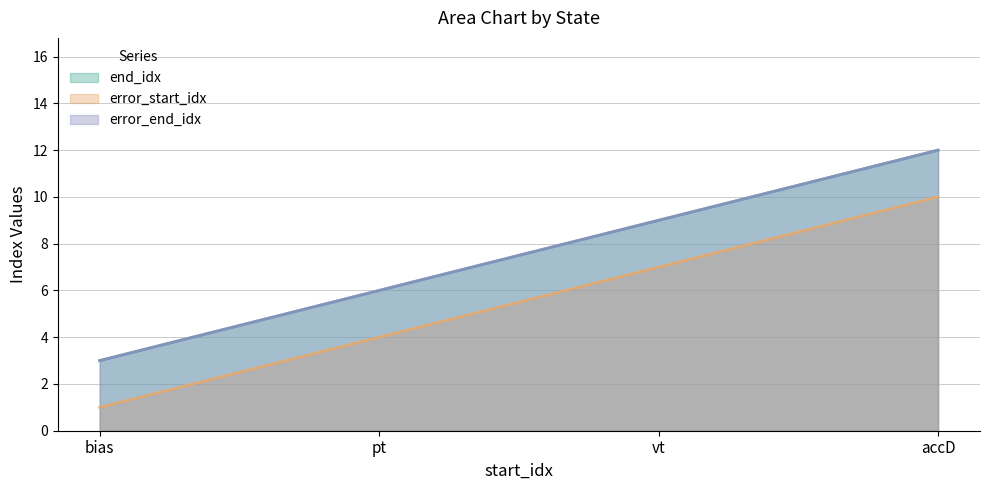

True or false: end_idx has more than 1 points higher than both neighbors.

False